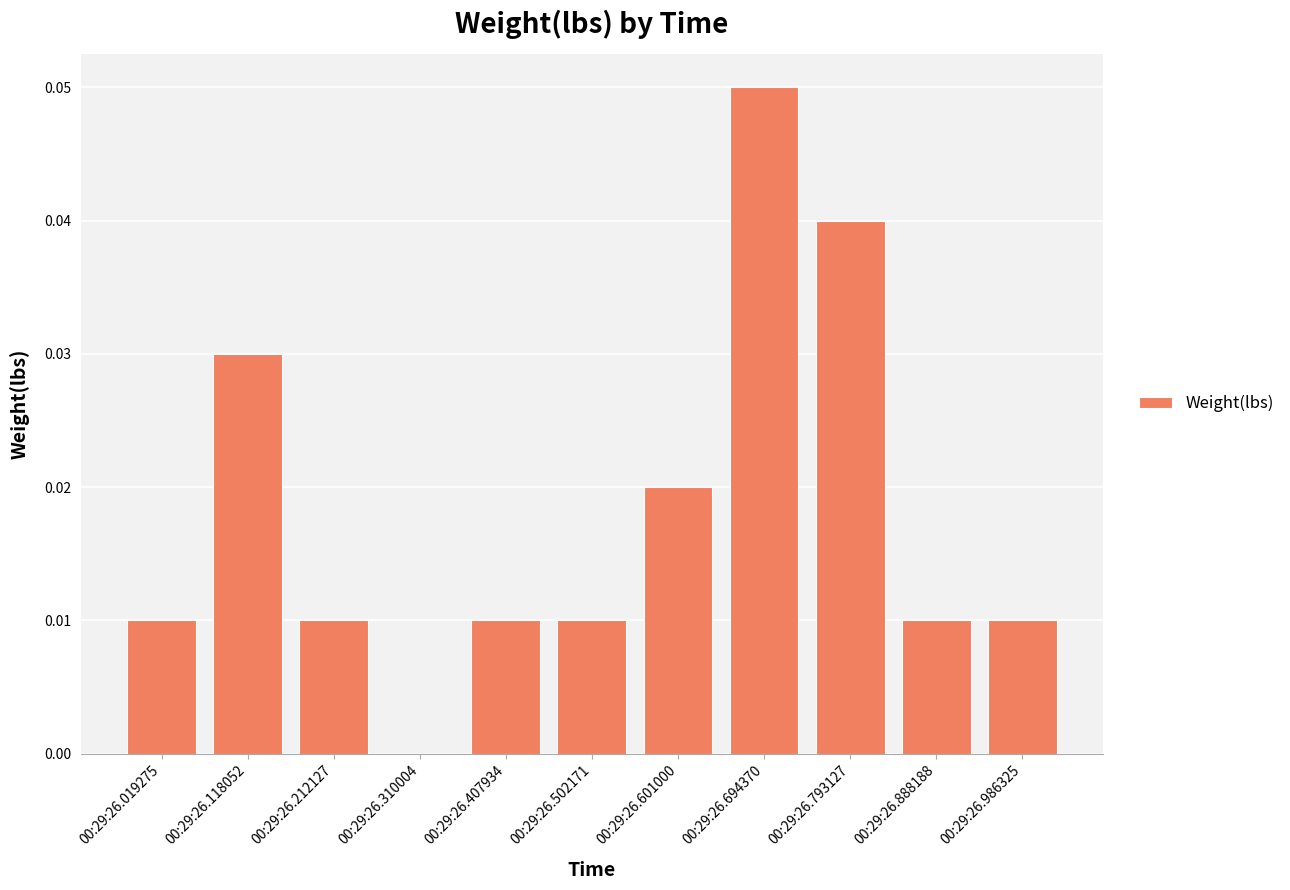

Which has a higher value, 00:29:26.694370 or 00:29:26.019275?

00:29:26.694370